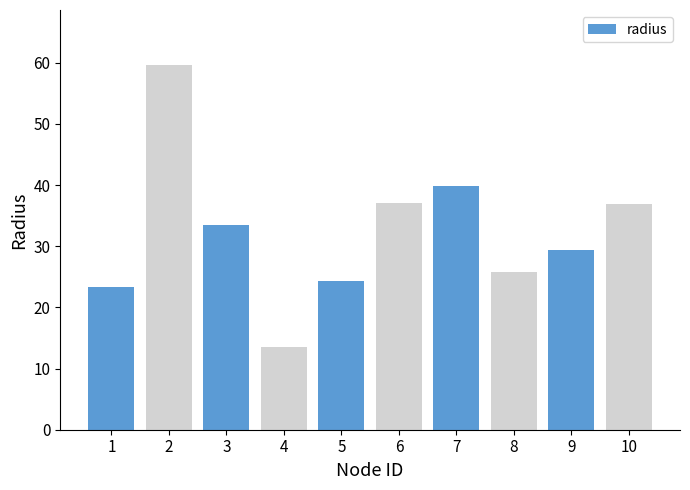

Between 2 and 7, which is larger?

2